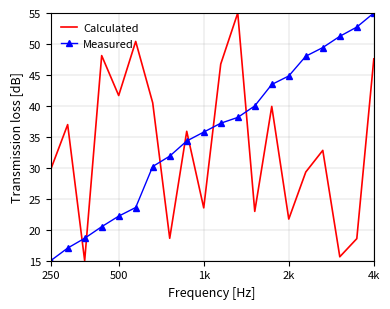

What is the minimum value shown in the chart?

15.0